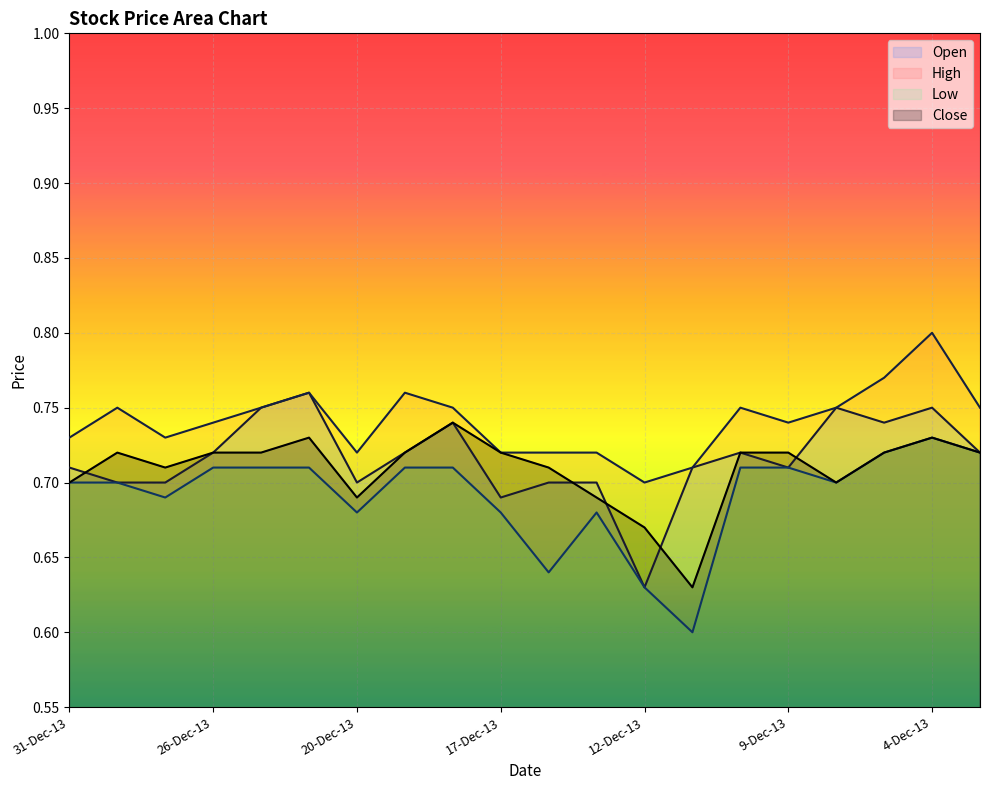

True or false: High and Open intersect in this chart.

False